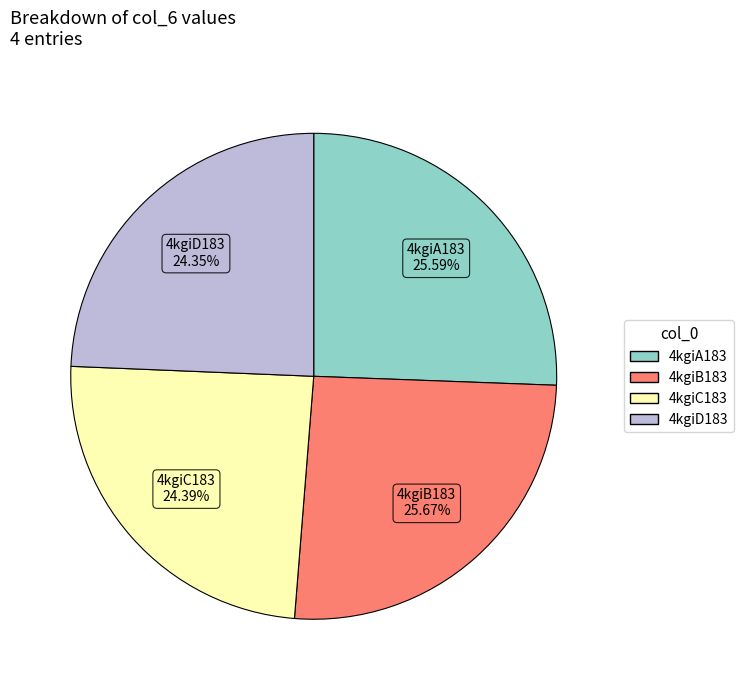

To the nearest percent, what percentage of the pie is 4kgiC183?

24%